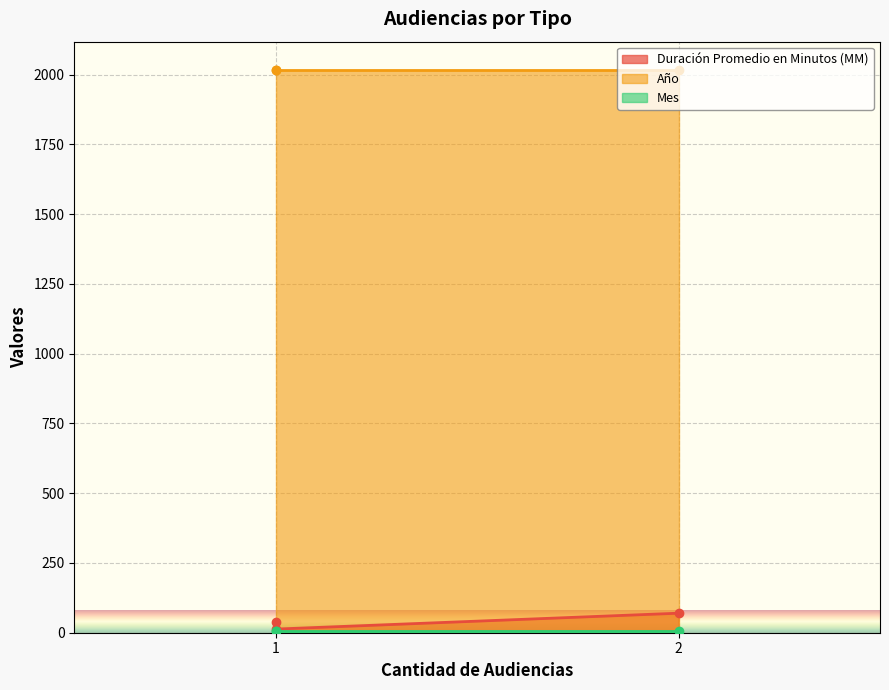

What is the maximum value for Mes?

5